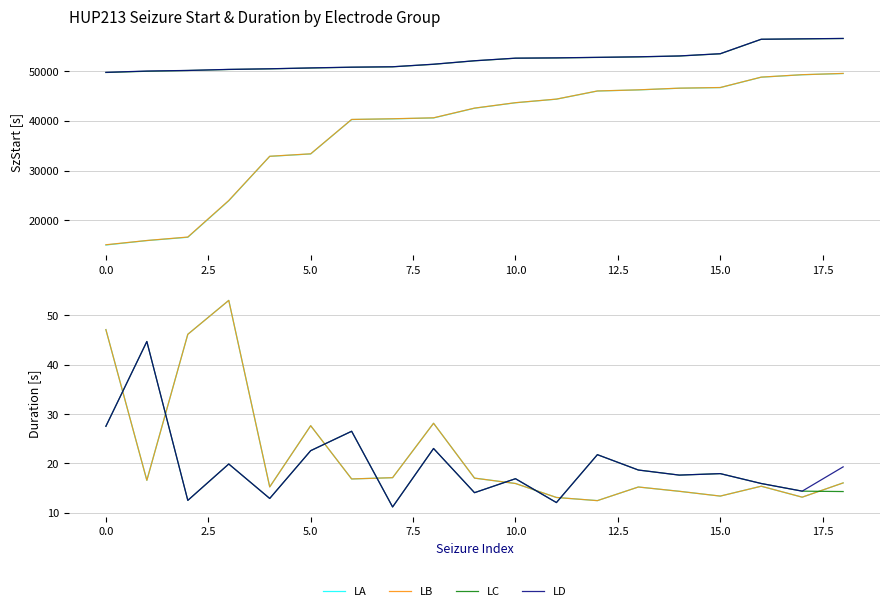

What is the difference between the highest and lowest values at 18?

5.0